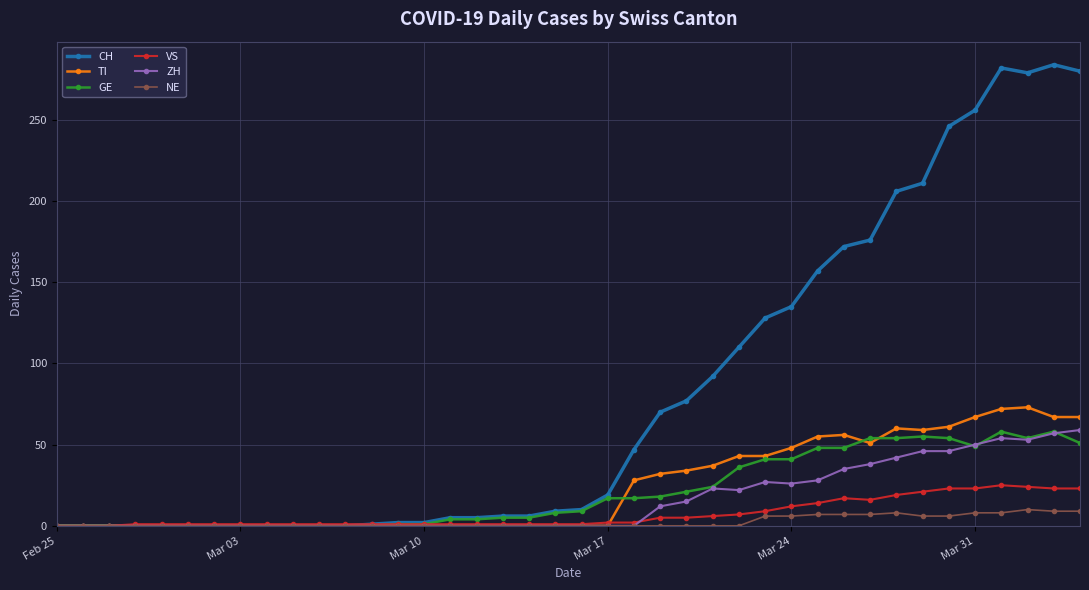

True or false: NE has more than 0 interior local peaks.

True